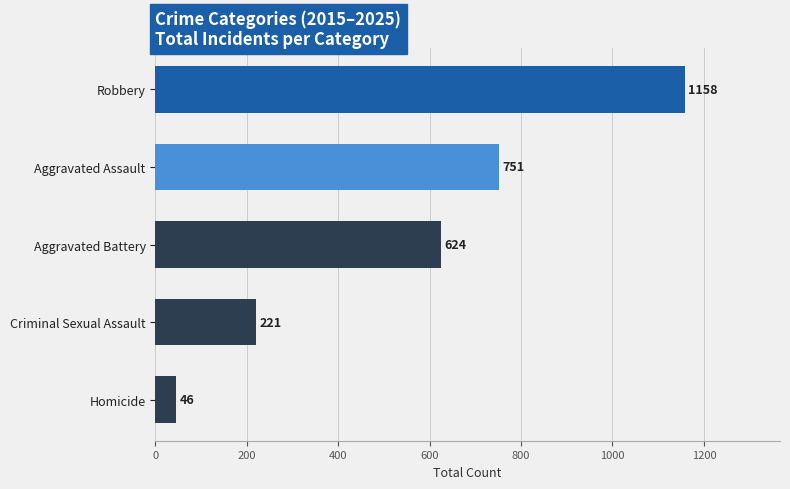

Between Robbery and Aggravated Assault, which is larger?

Robbery